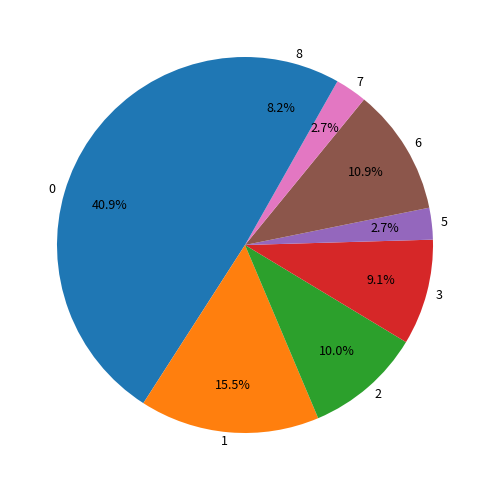

To the nearest percent, what is the difference between the largest and smallest slice percentages?

38%